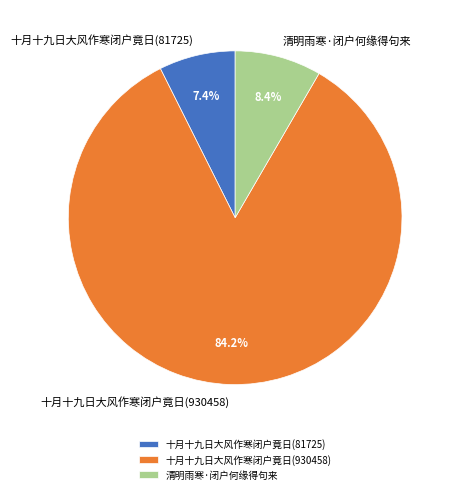

True or false: 十月十九日大风作寒闭户竟日(930458) accounts for 84% of the total.

True